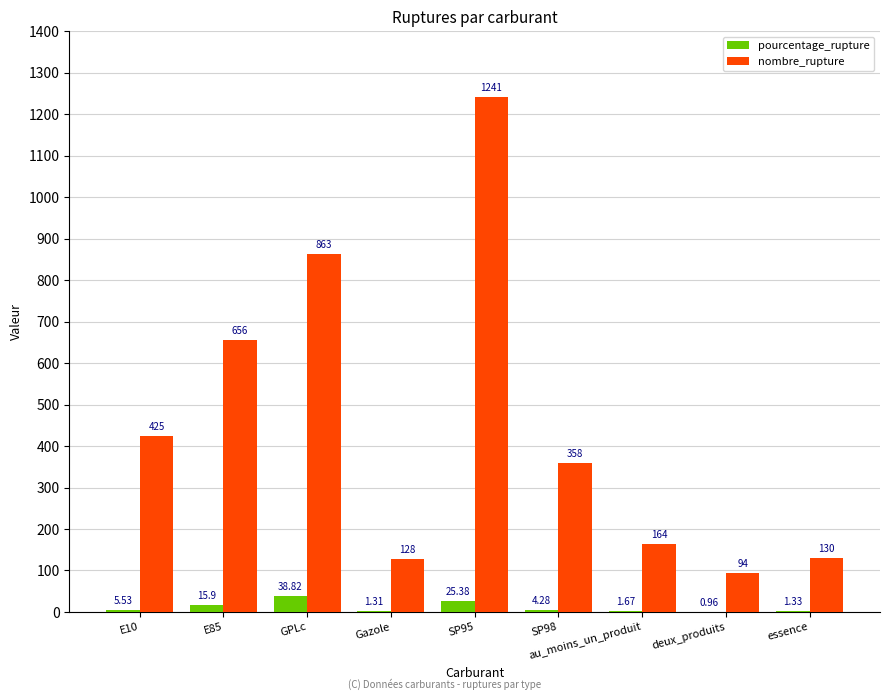

Between au_moins_un_produit and deux_produits, which series saw the biggest shift?

nombre_rupture